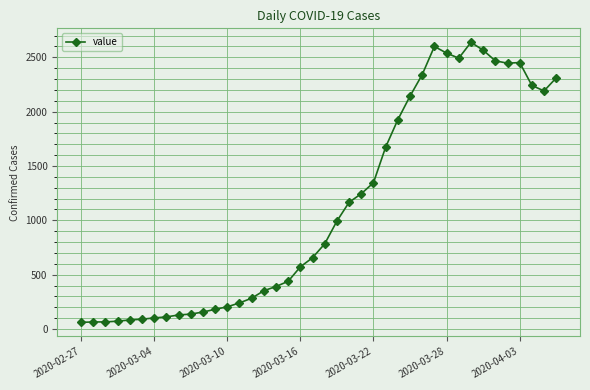

What is the value of the 21st point from the left?

784